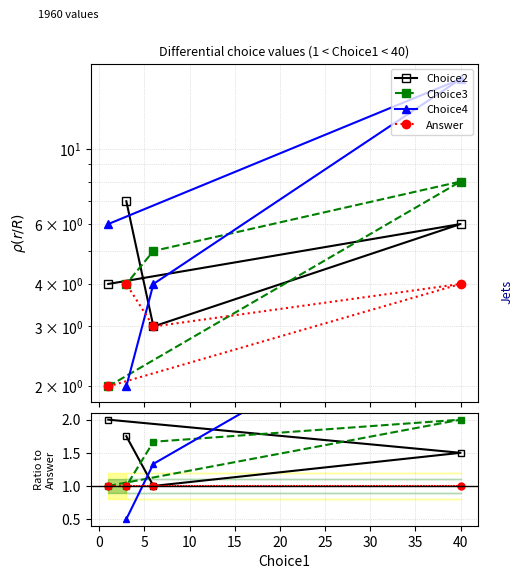

Is this an area chart (filled region under the line)?

No